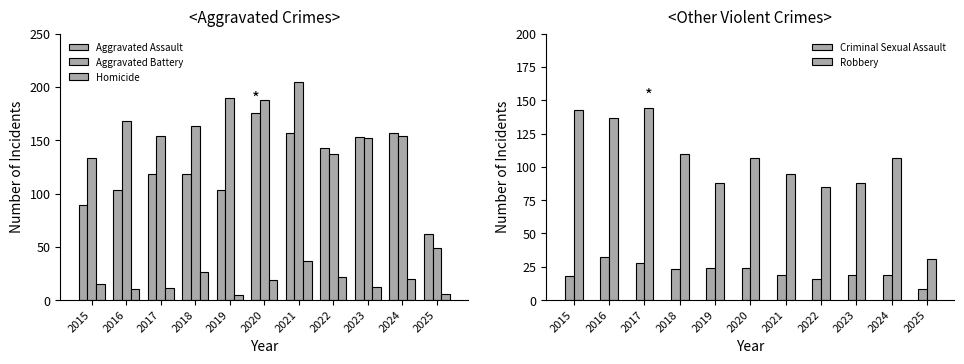

How many data points in Aggravated Assault are less than 118?

4